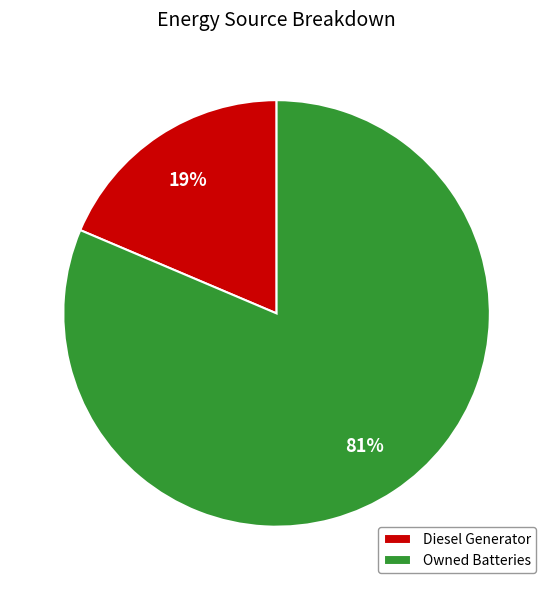

Which slice represents more than half of the pie?

Owned Batteries